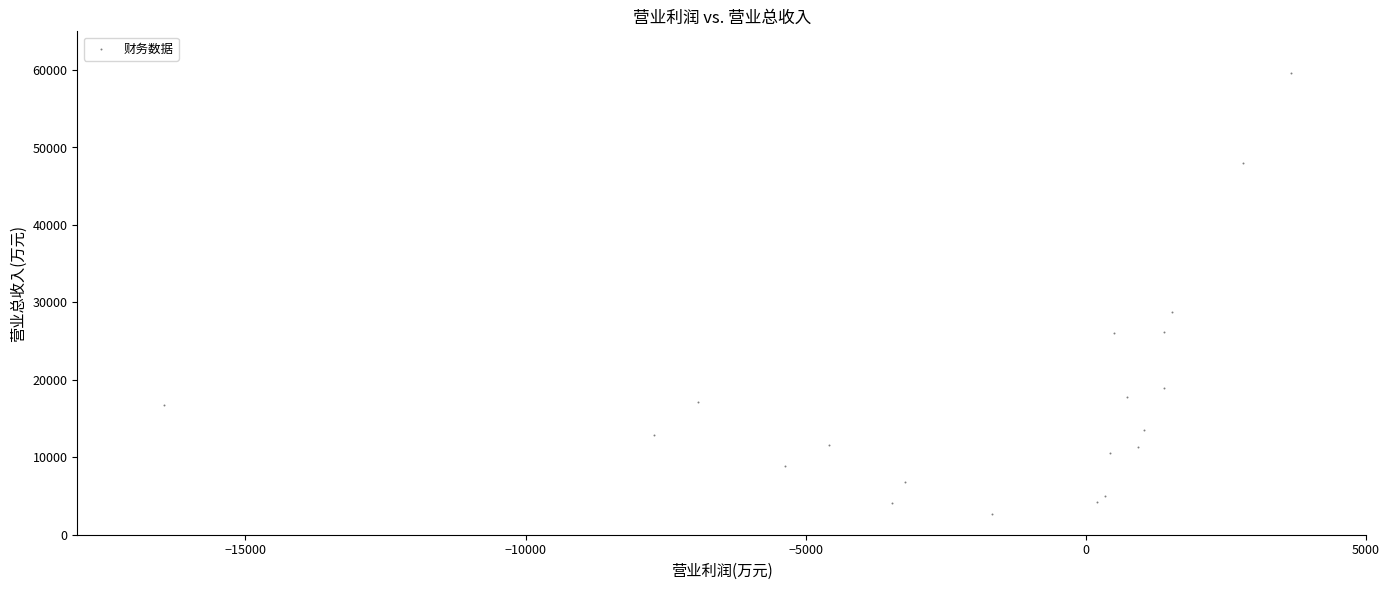

What is the range of Y values (max minus min)?

56900